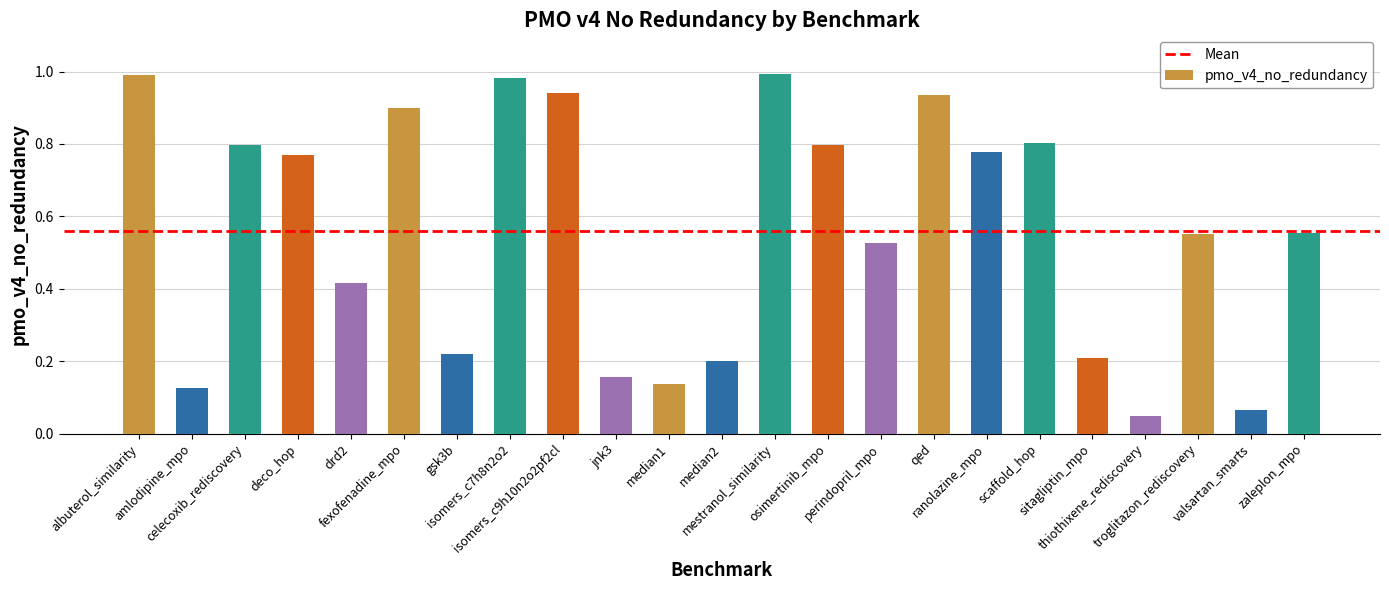

Which label corresponds to the smallest value in the chart?

thiothixene_rediscovery